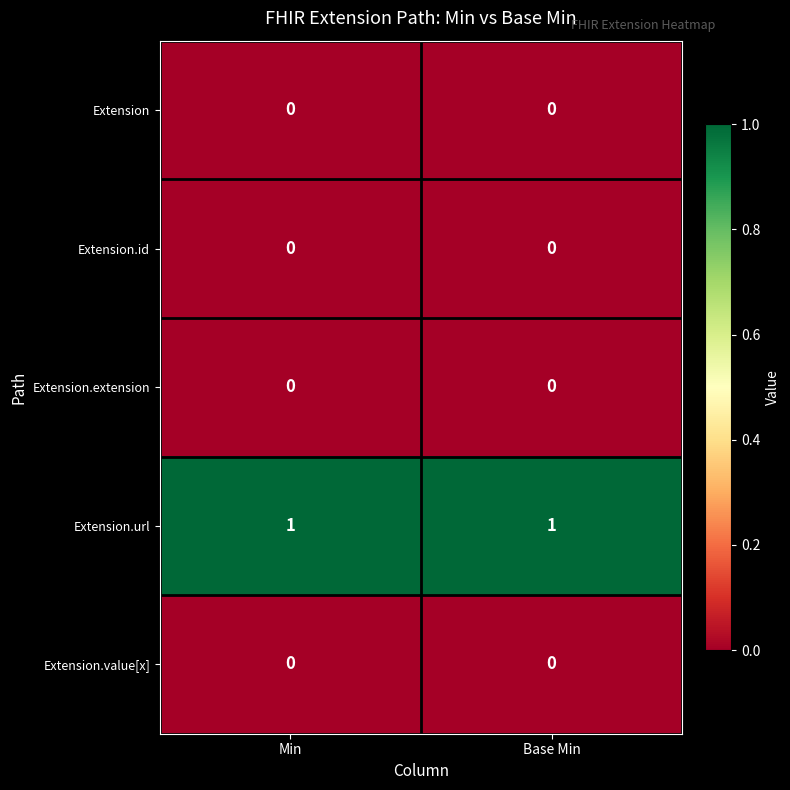

Is the value of Extension.value[x] at Min greater than the value of Extension.url at Base Min?

No